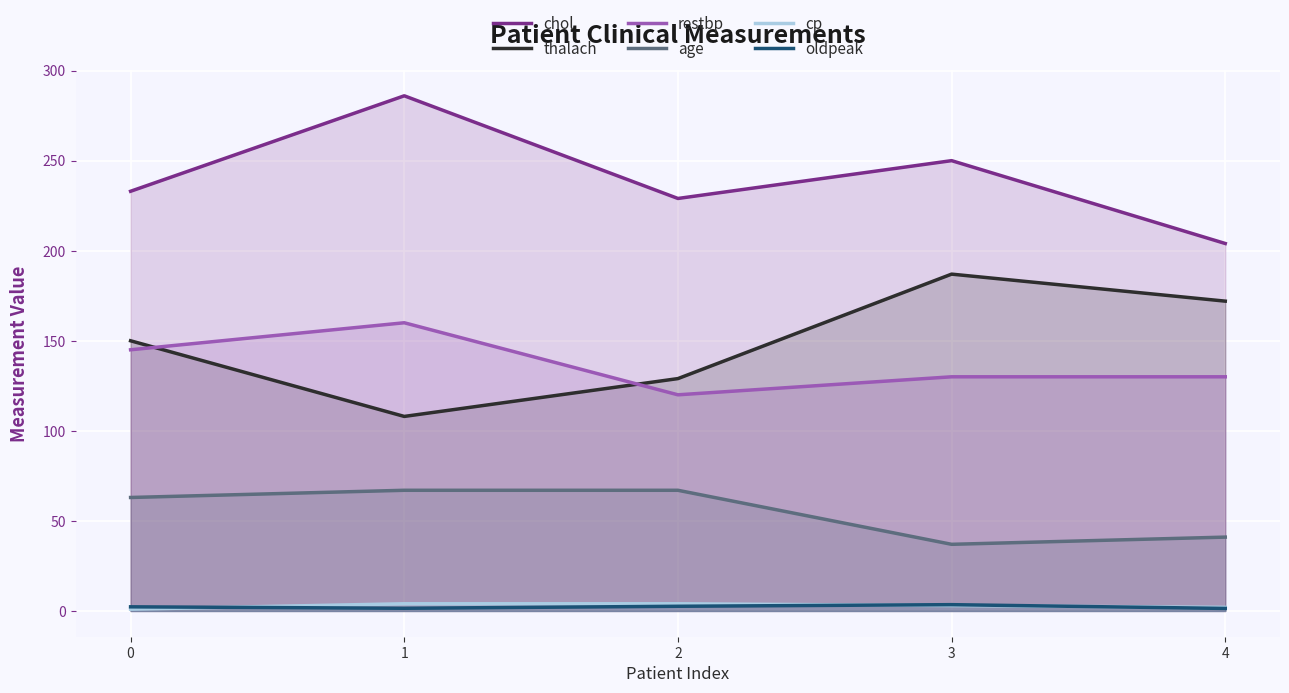

Between 1 and 3, which series saw the biggest shift?

thalach